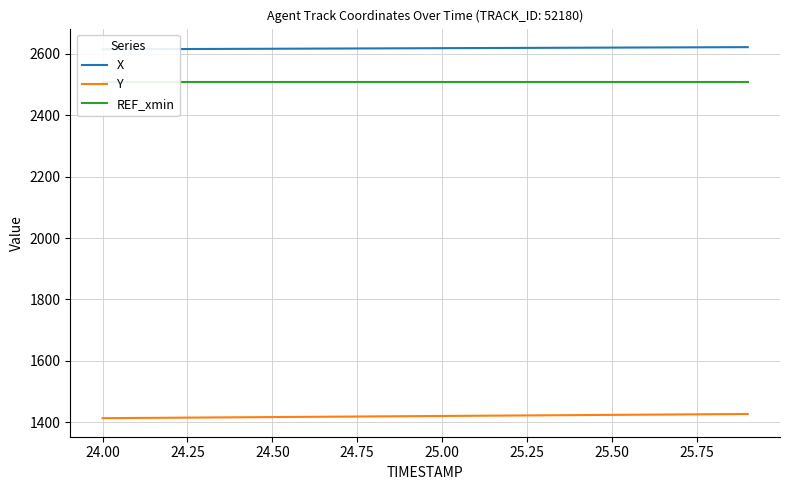

How many categories are shown in the chart?

20